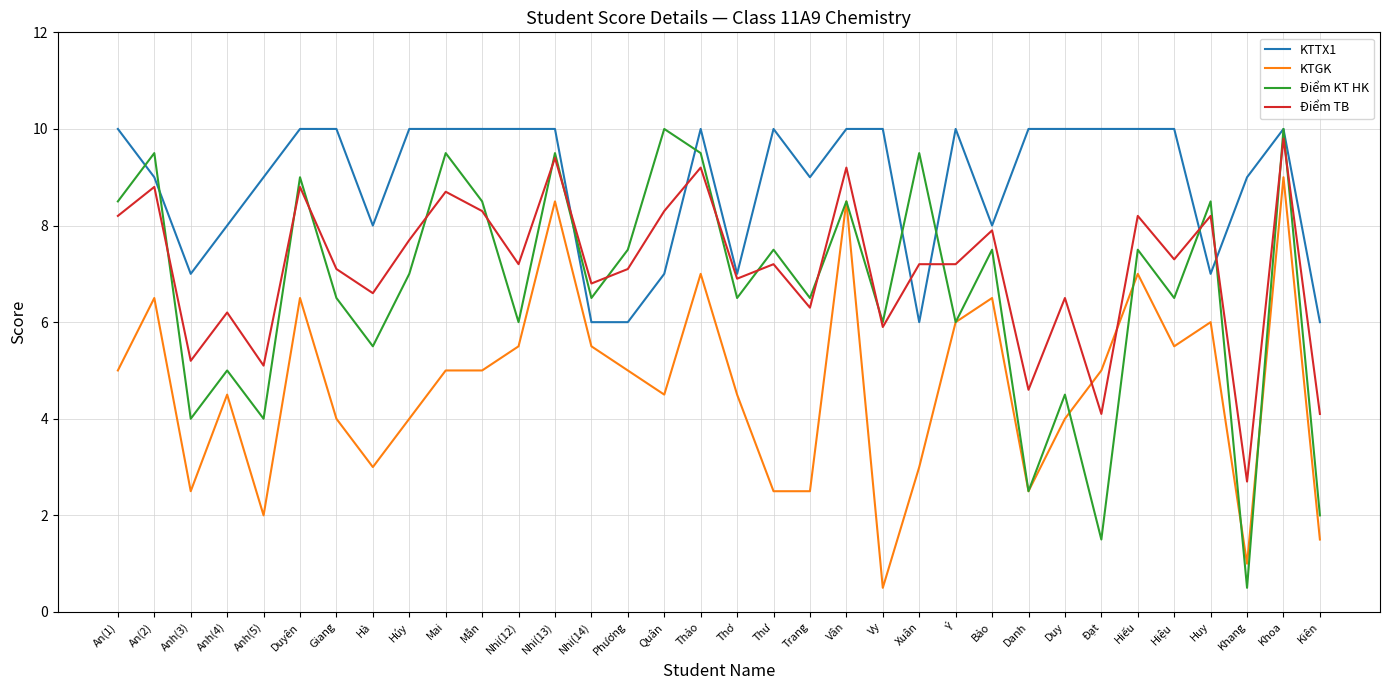

What is the spread (max minus min) of values at Anh(4)?

3.5